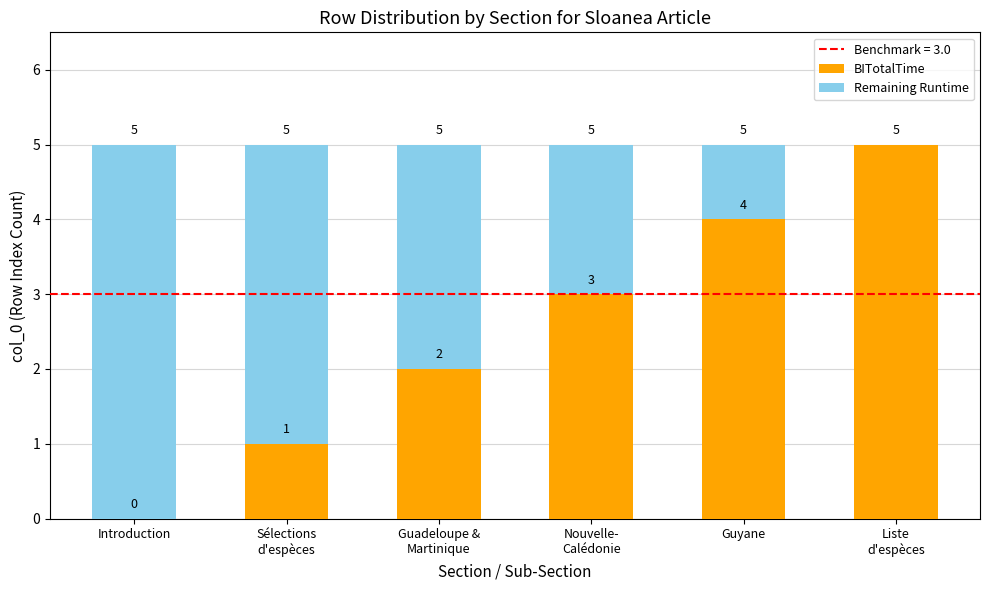

What is the total value across all series at Guyane?

5